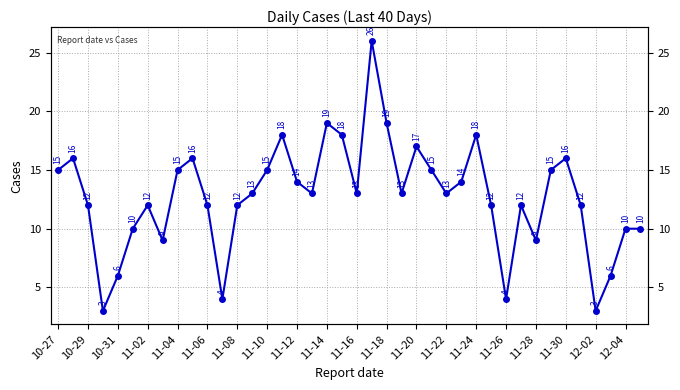

The chart shows a value of 13 at 11-22. True or false?

True